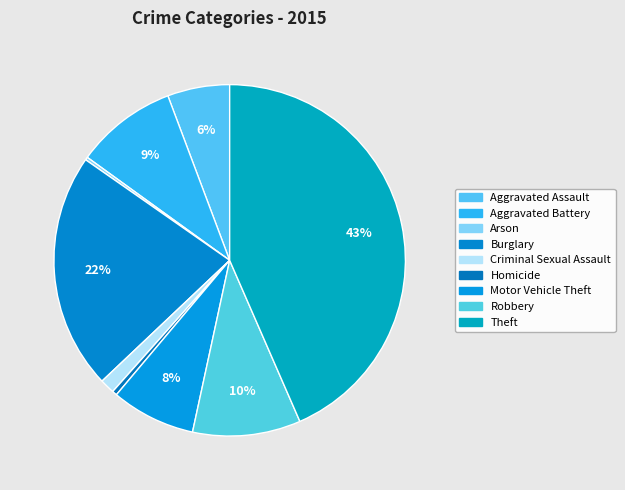

What is the total percentage of Theft and Criminal Sexual Assault?

44.8%